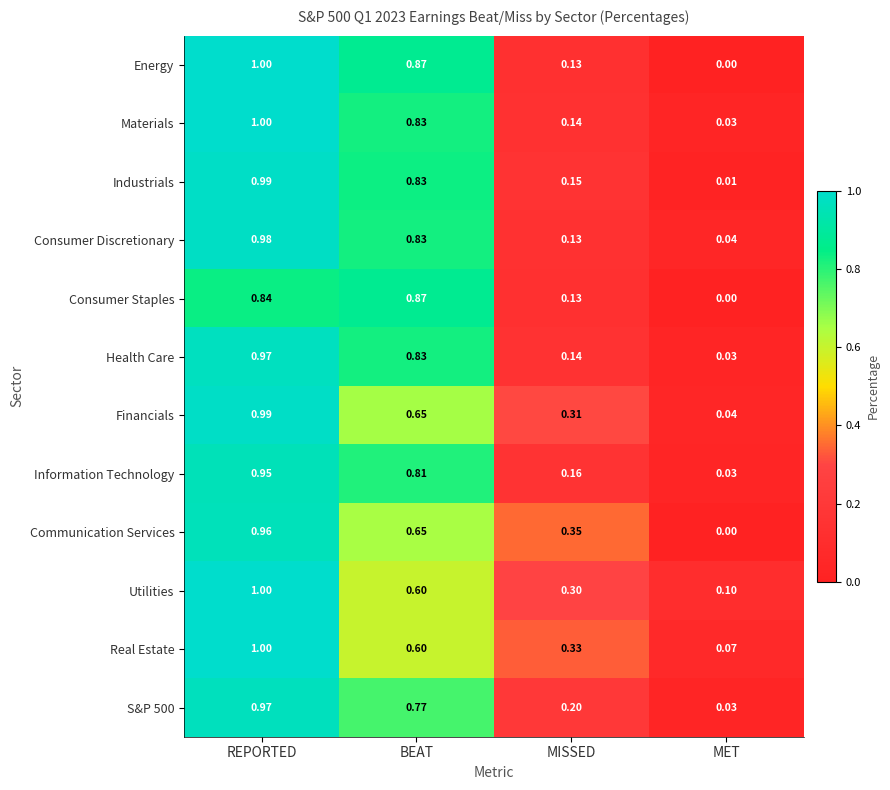

Which category has the highest value across all series?

REPORTED